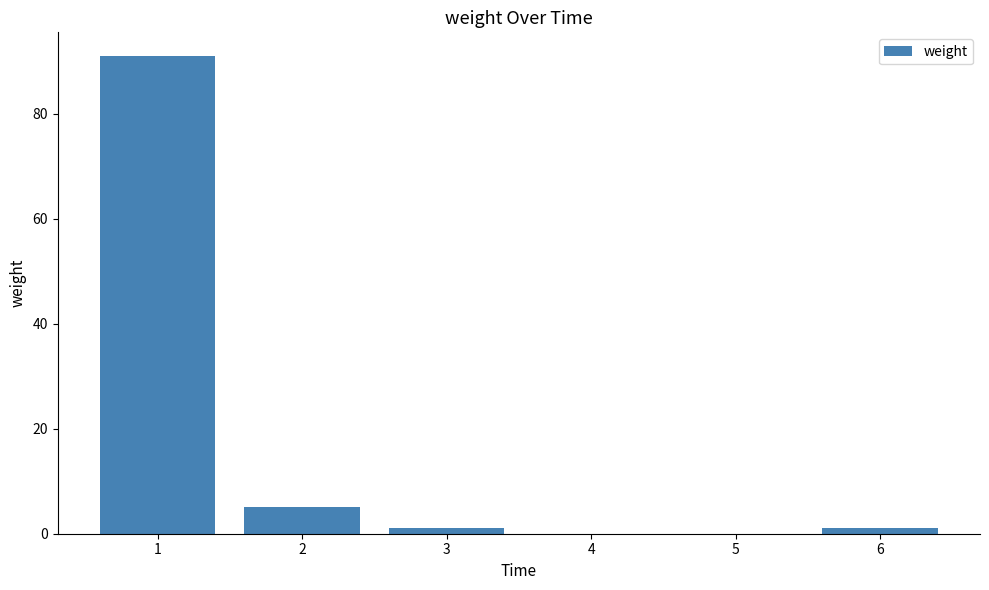

Reading left to right, extract all data points from this chart.

91	5	1	1